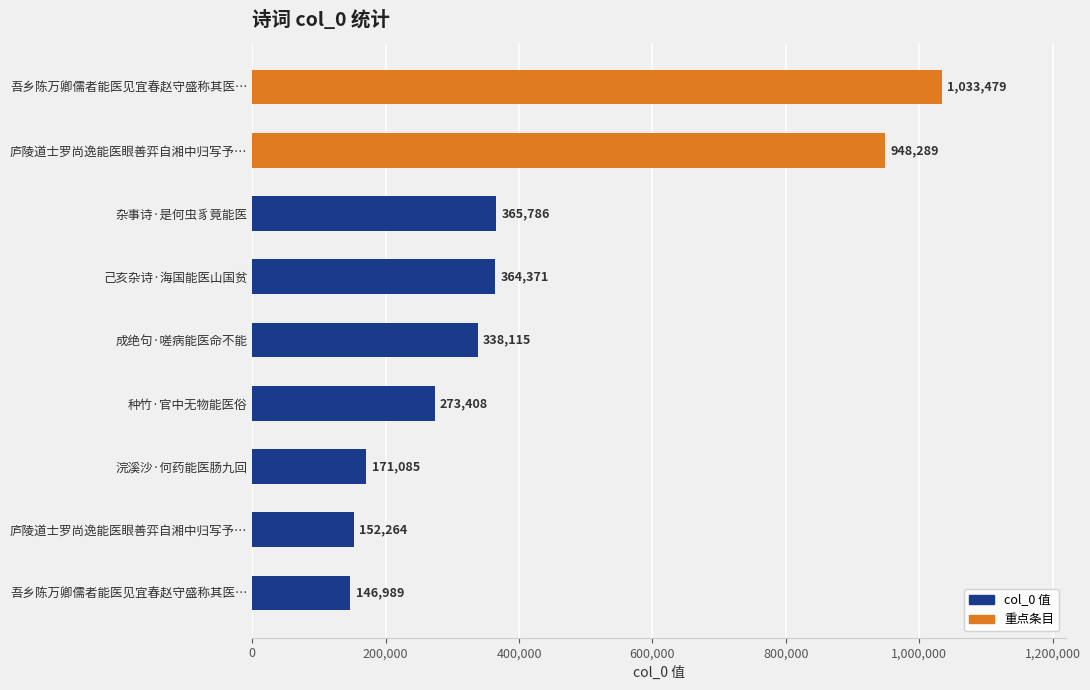

What is the difference between the maximum and second lowest values?

881215